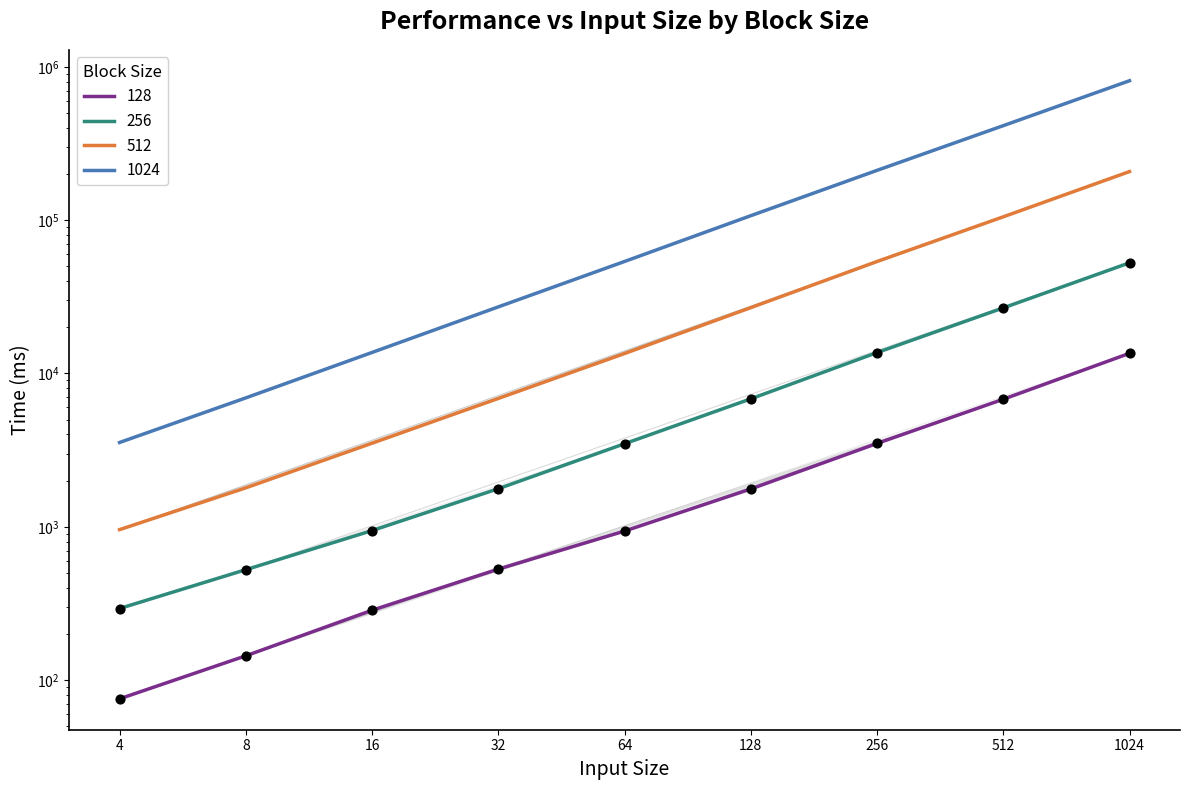

At how many categories does at least one series exceed 590002?

1